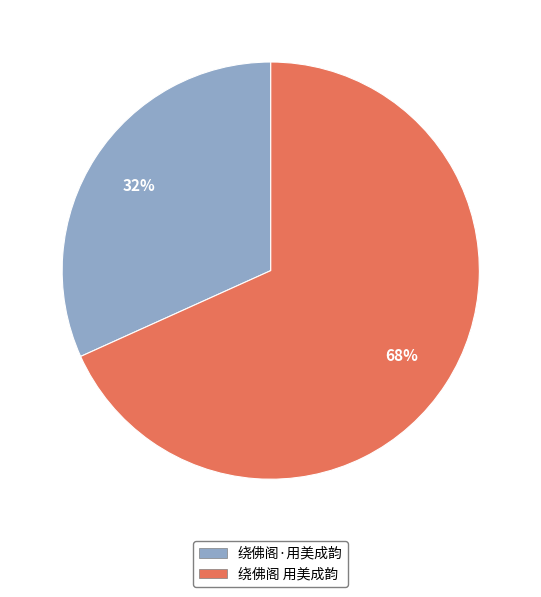

To the nearest percent, what is the difference between the largest and smallest slice percentages?

36%